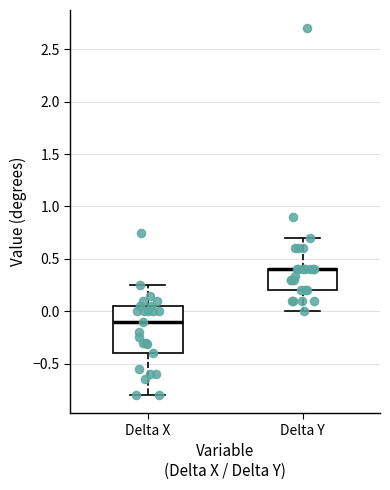

Which box is the tallest, from its lower edge to its upper edge?

Delta X